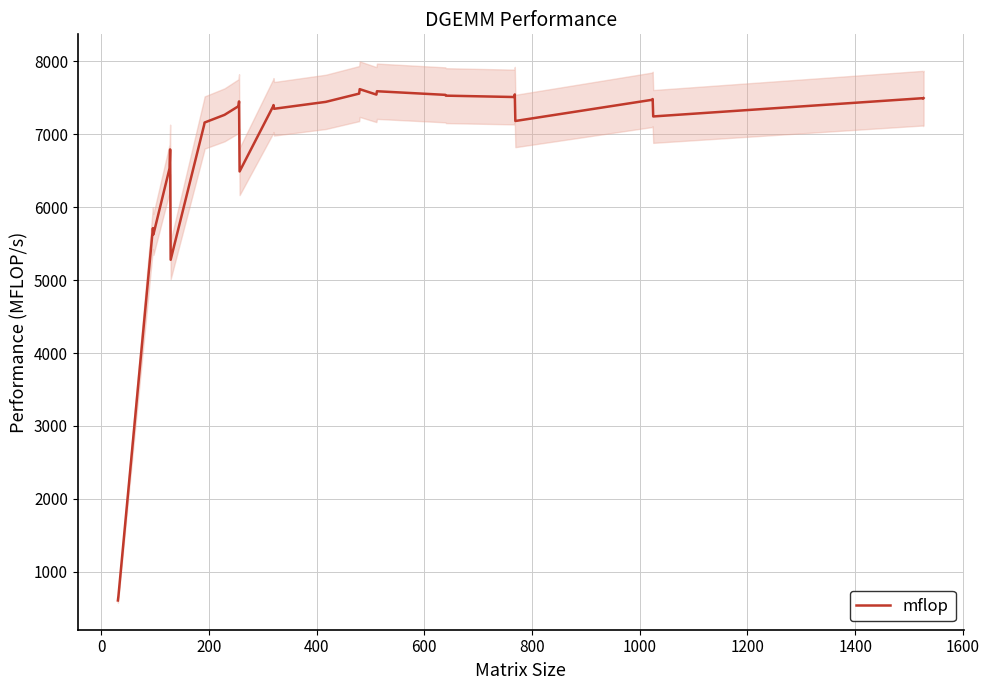

What is the minimum value for mflop?

605.4